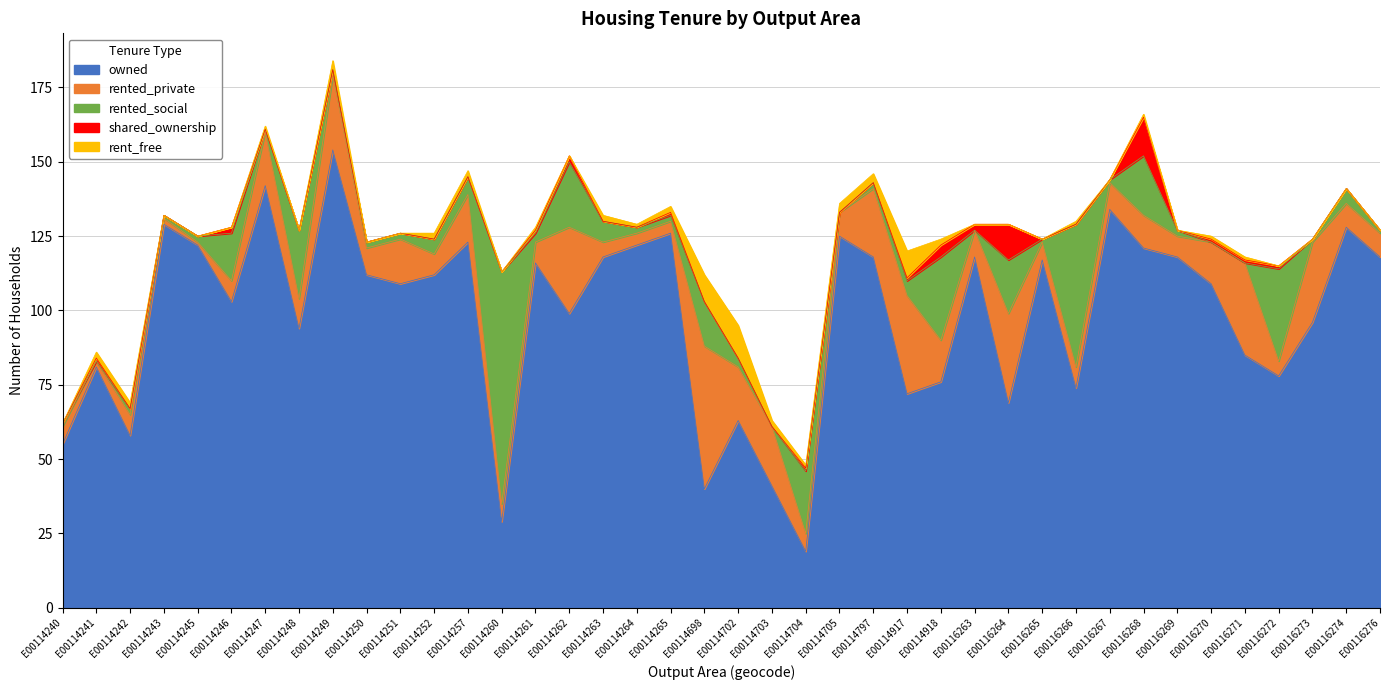

How many values in the rented_private series are below 9?

20